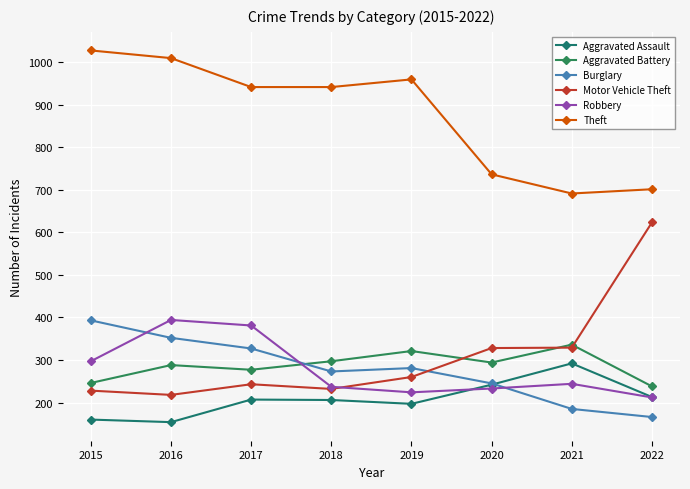

How many interior local peaks does the Burglary series have?

1